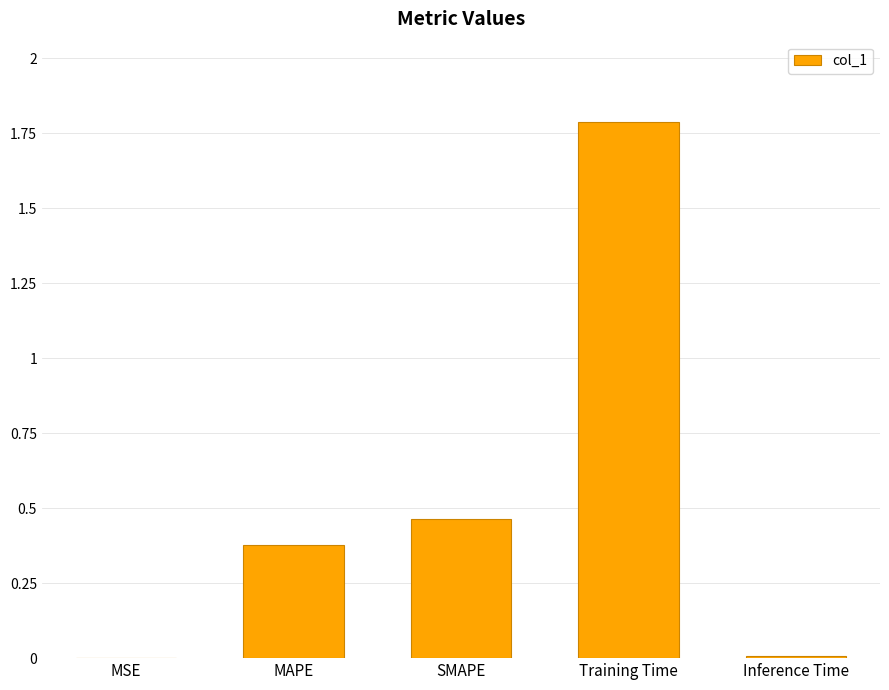

What is the maximum value shown in the chart?

1.8